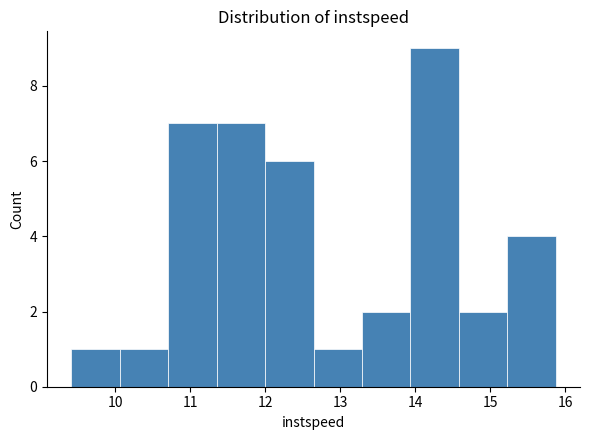

Reading left to right, transcribe this chart: for each bar, give the range it covers on the x-axis and its height. Neither the bar edges nor the heights are printed on the chart, so give them approximately, as read against the axes.

9.4 to 10.1: 1
10.1 to 10.7: 1
10.7 to 11.3: 7
11.3 to 12.0: 7
12.0 to 12.6: 6
12.6 to 13.3: 1
13.3 to 13.9: 2
13.9 to 14.6: 9
14.6 to 15.2: 2
15.2 to 15.9: 4